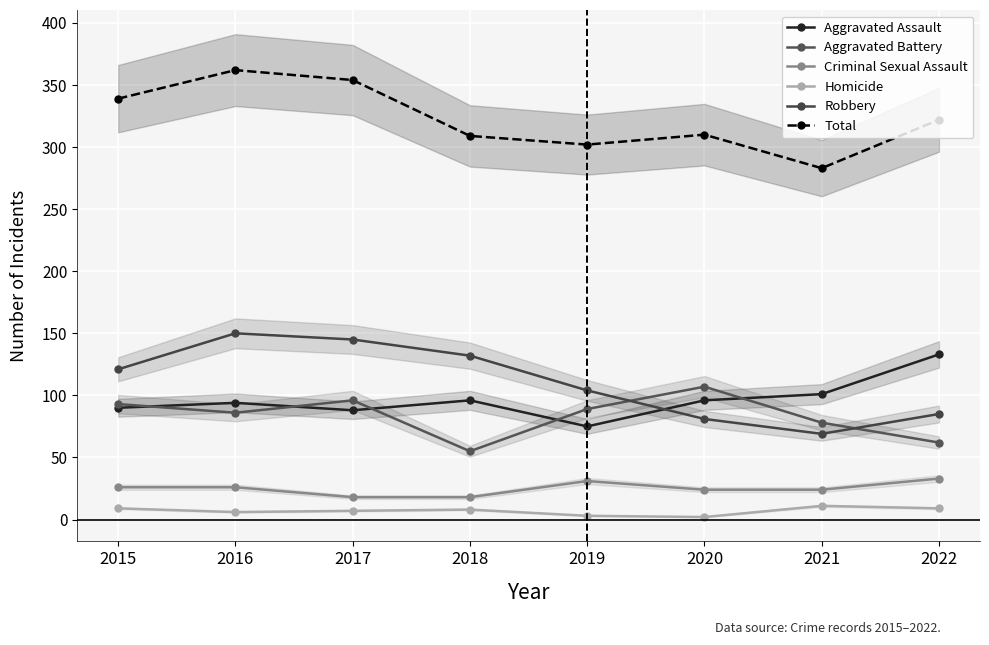

How many series are shown in this chart?

6